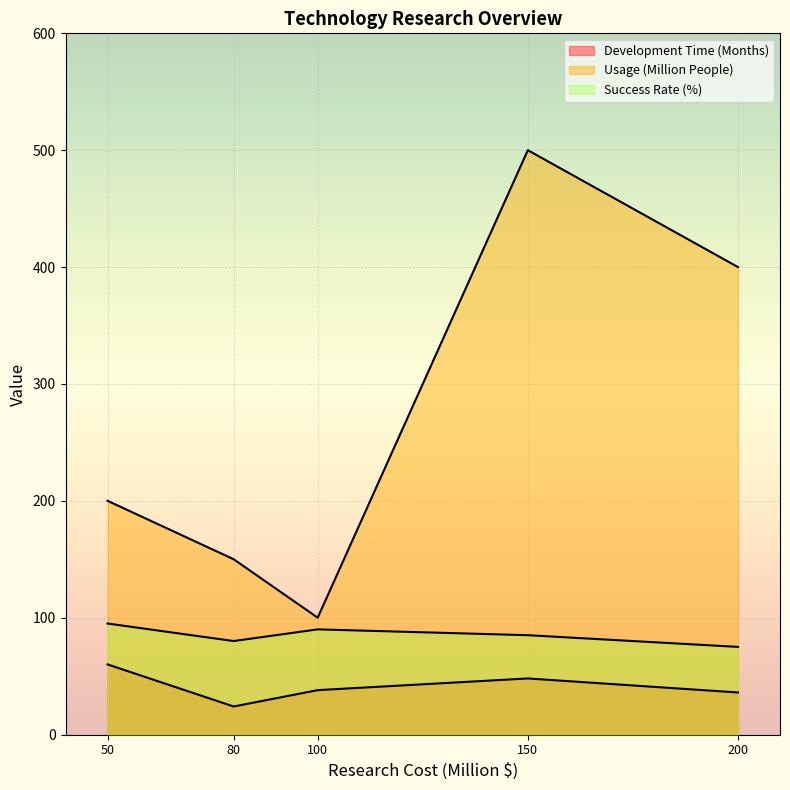

The value of Success Rate (%) at Artificial Intelligence is 145. True or false?

False